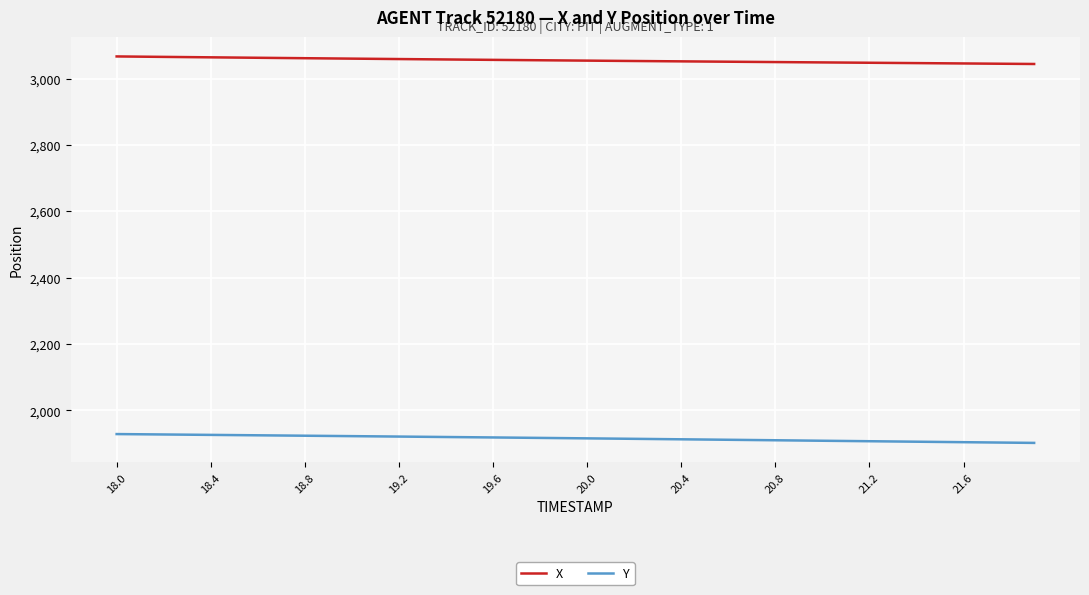

Which series has the largest total across all categories?

X